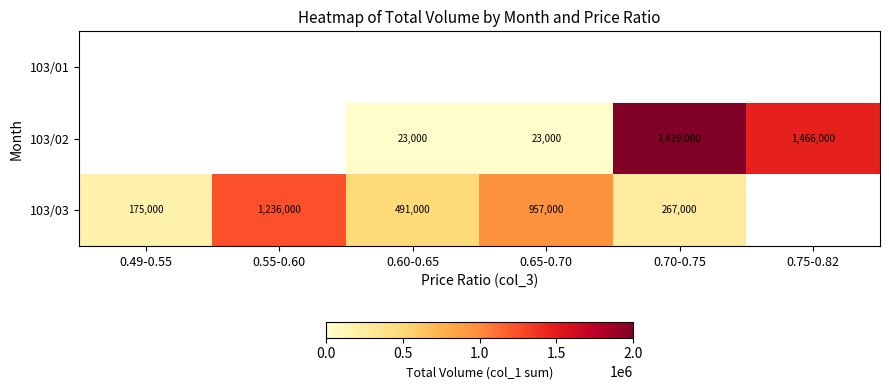

True or false: 103/02 has a value of 2419000 at 0.70-0.75.

True